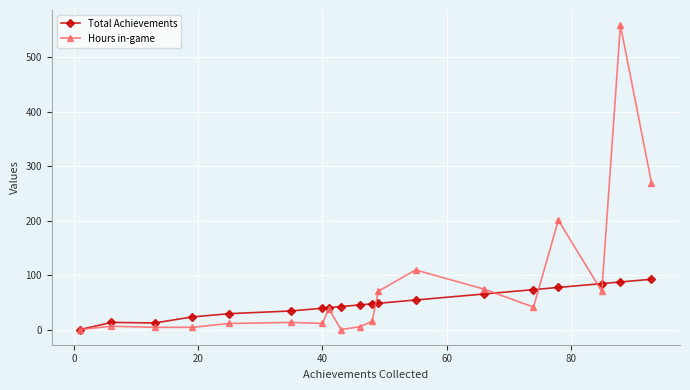

What is the value of the Hours in-game point at the 19th from the left?

270